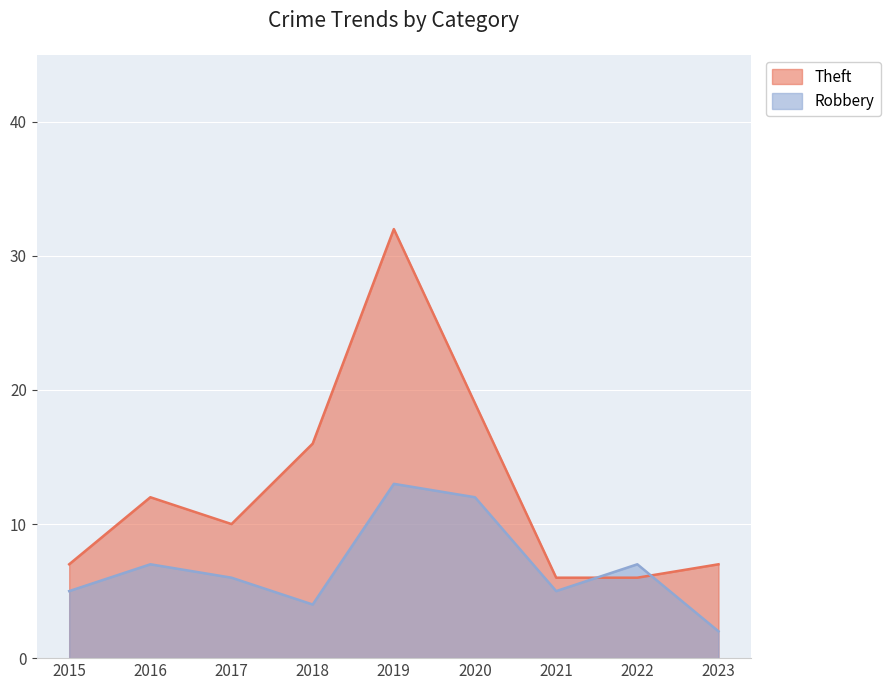

Between 2017 and 2020, which series saw the biggest shift?

Theft